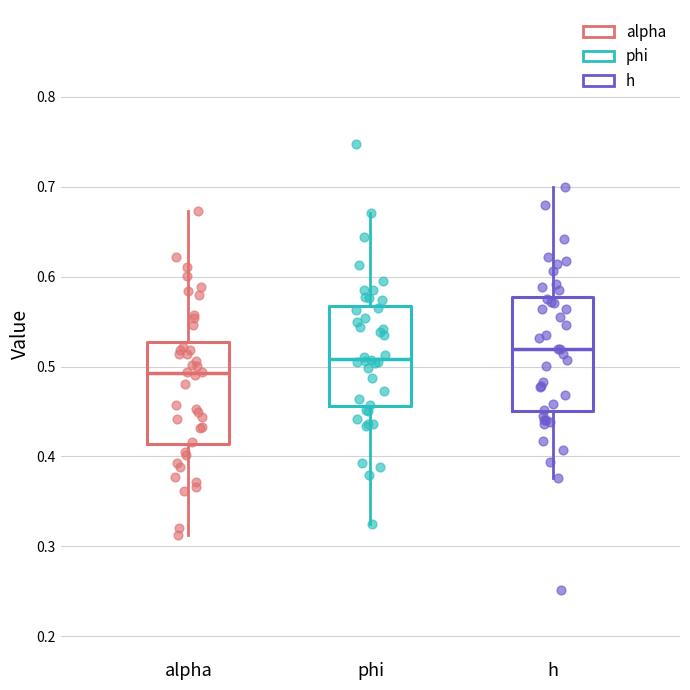

Which box's median line is the highest?

h